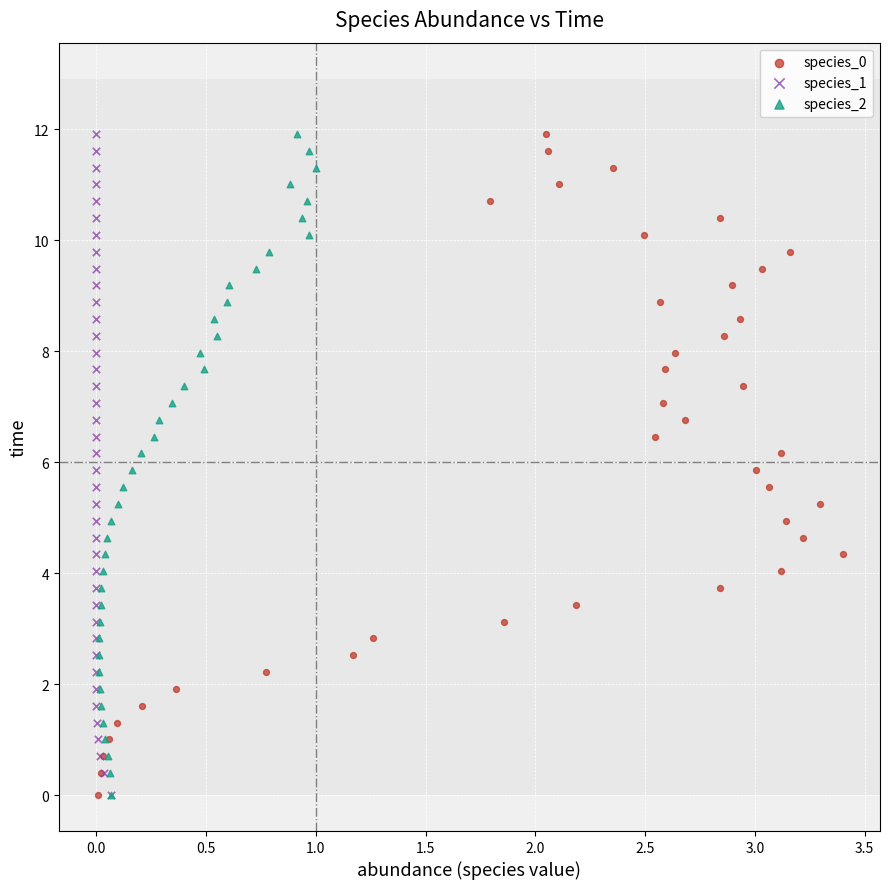

What are all the series names shown in the legend?

species_0, species_1, species_2